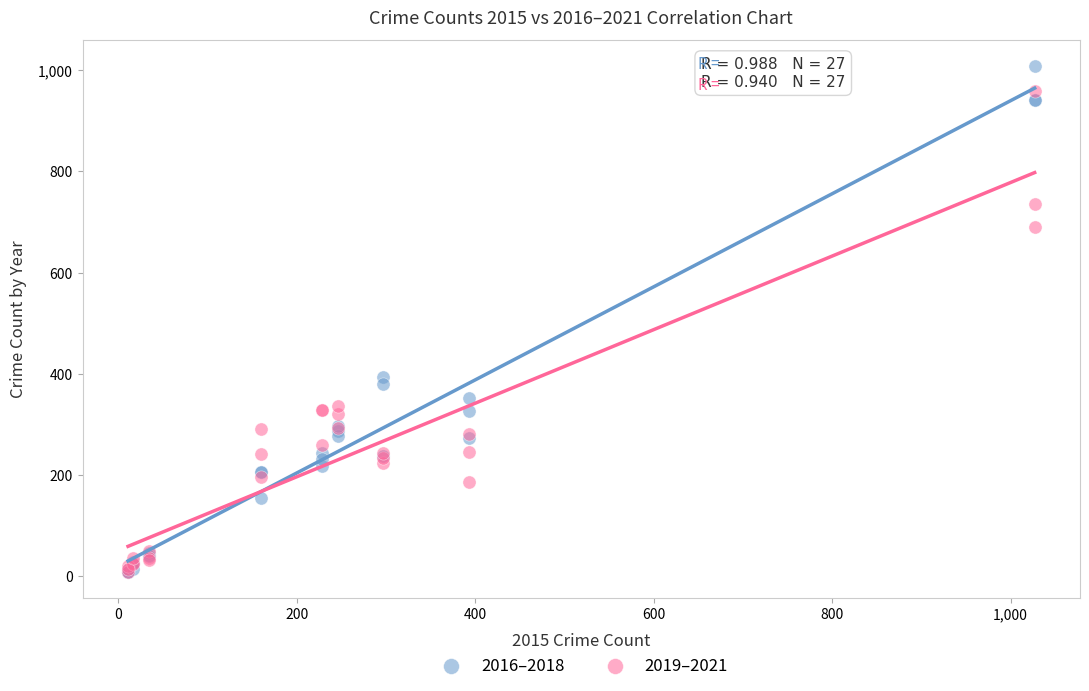

Across all series, what Y value is closest to 508?

394